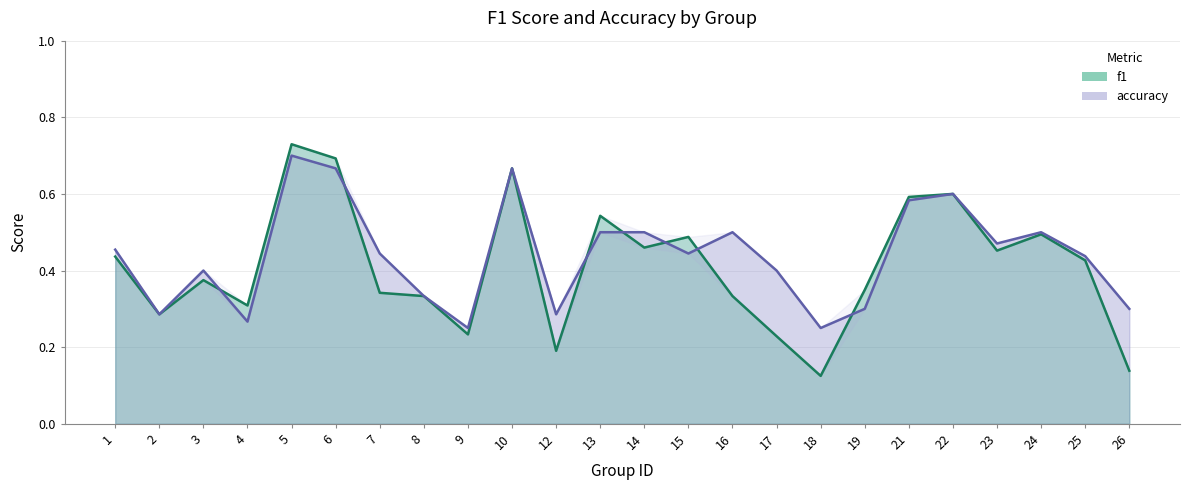

What is the approximate value of f1 at 14?

0.5